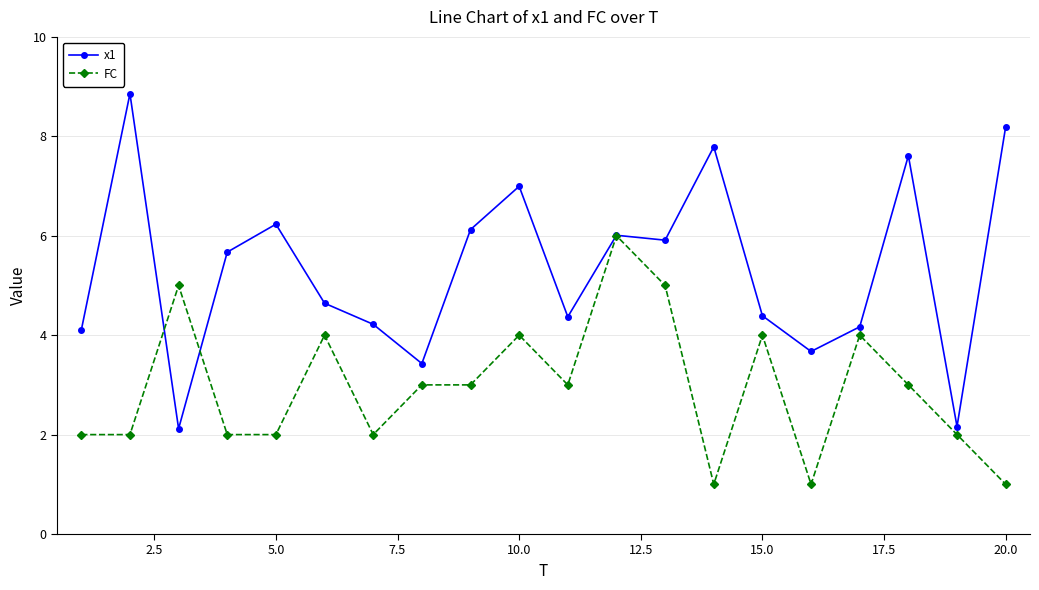

Which series has the largest total across all categories?

x1